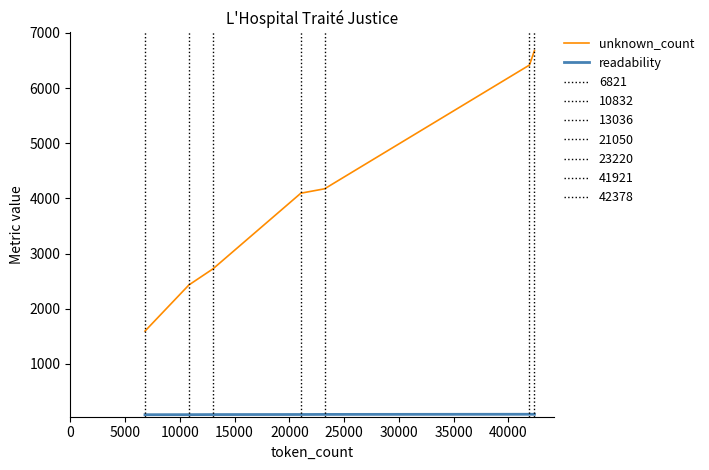

Does the chart have visible grid lines?

No